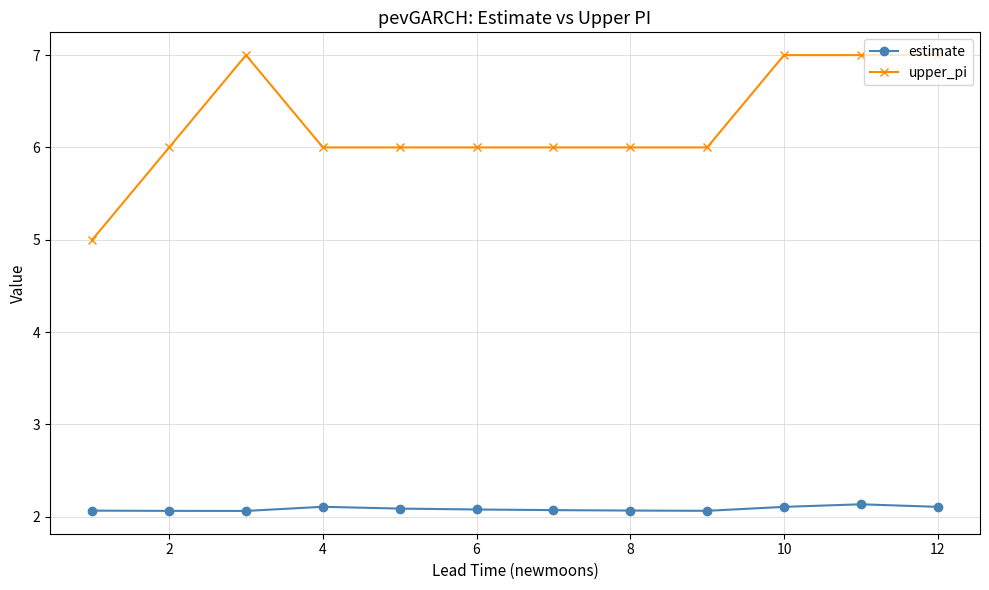

Which series has the widest spread of values?

upper_pi